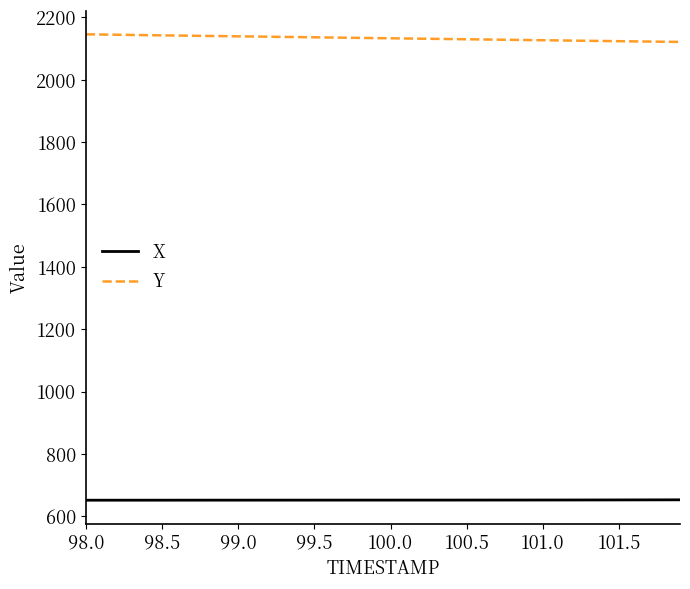

True or false: X and Y cross at least once.

False